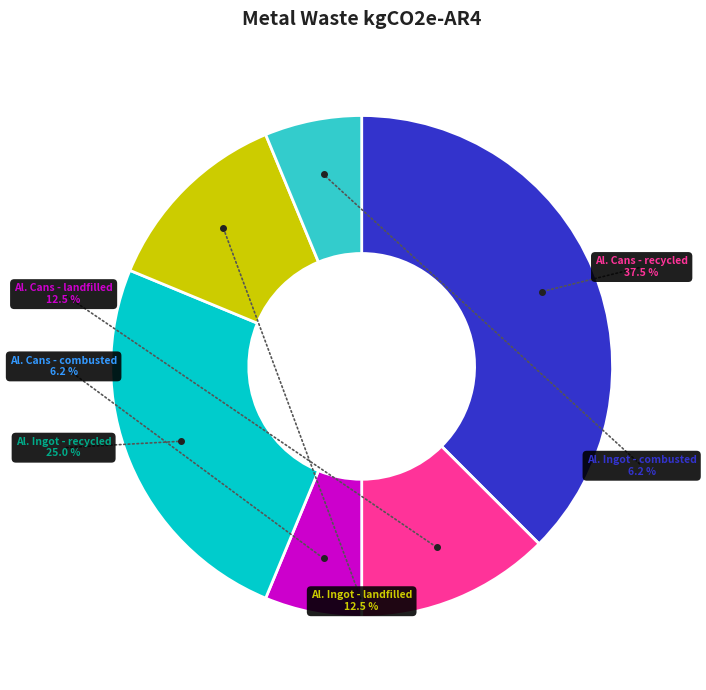

To the nearest percent, what portion does Aluminum Ingot - combusted represent?

6%